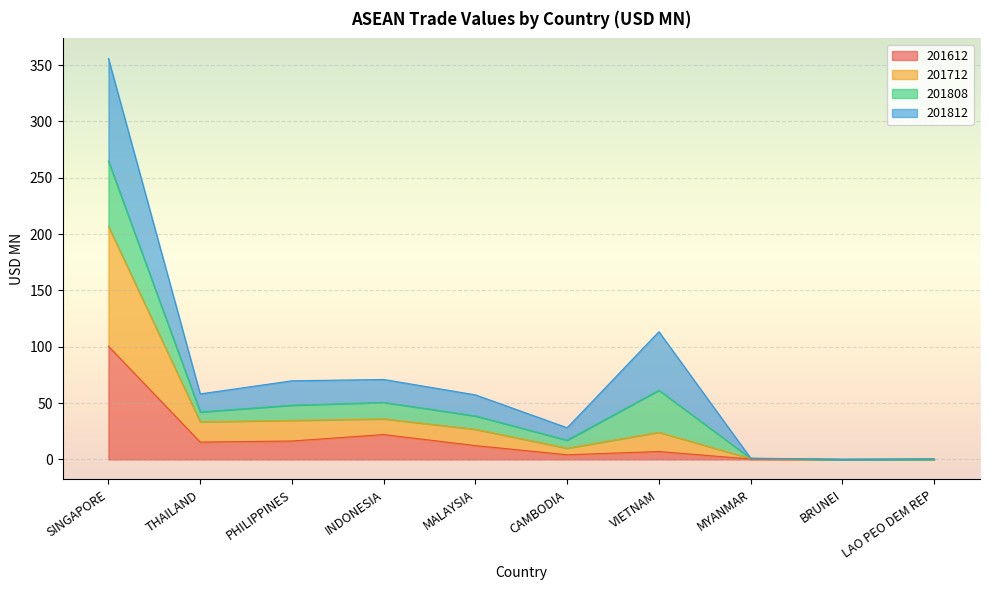

What is the label of the 2nd point from the left?

THAILAND